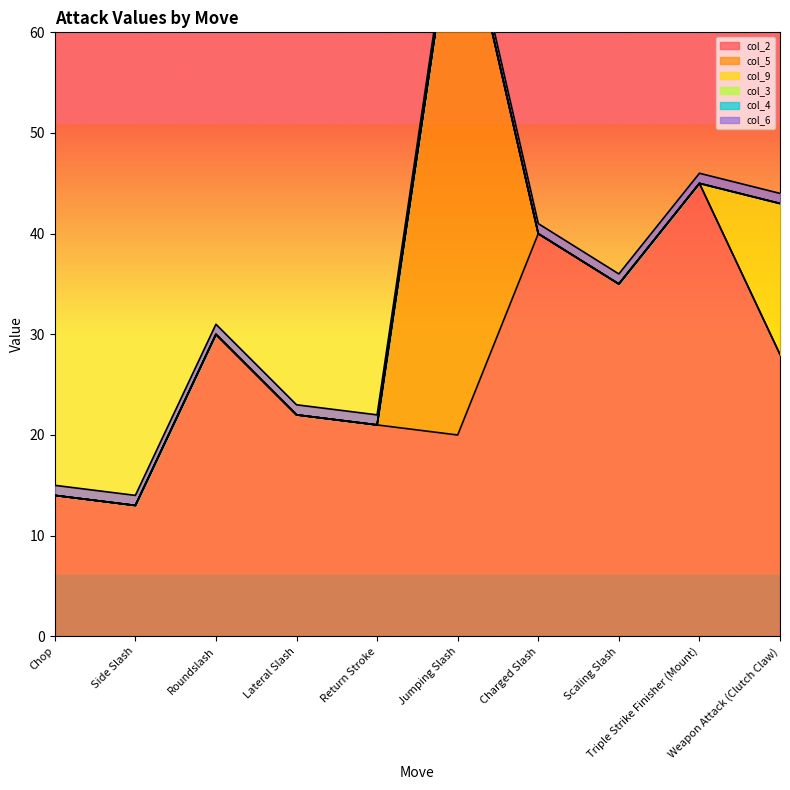

What is the label of the 7th point from the left?

Charged Slash